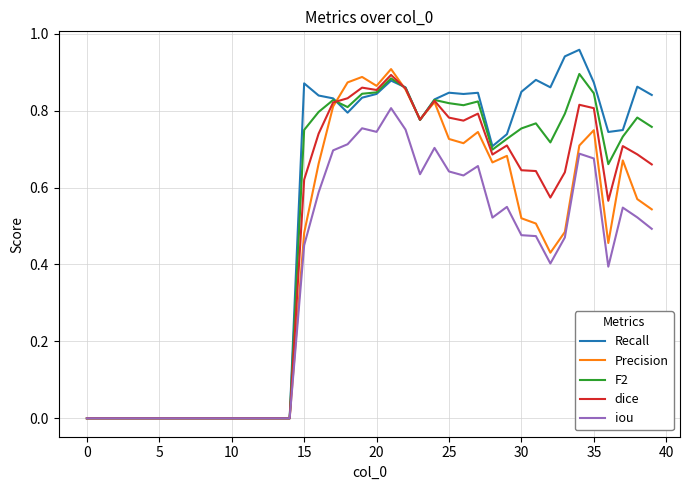

Which series has the largest range (max minus min)?

Recall